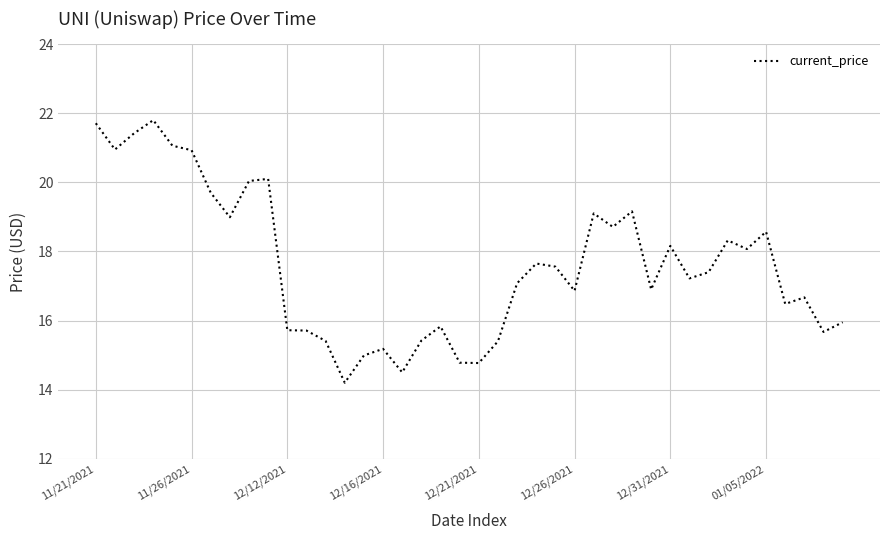

What is the minimum value shown in the chart?

14.2